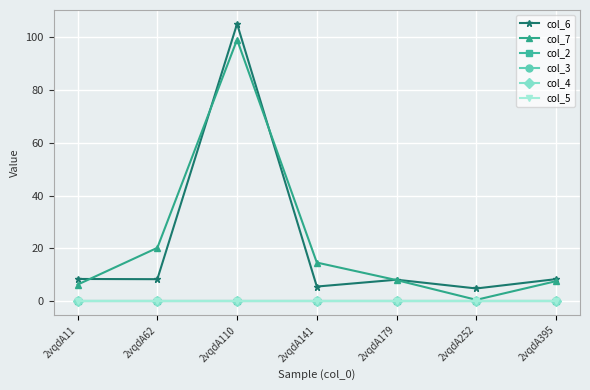

Which category has the highest value in the col_7 series?

2vqdA110